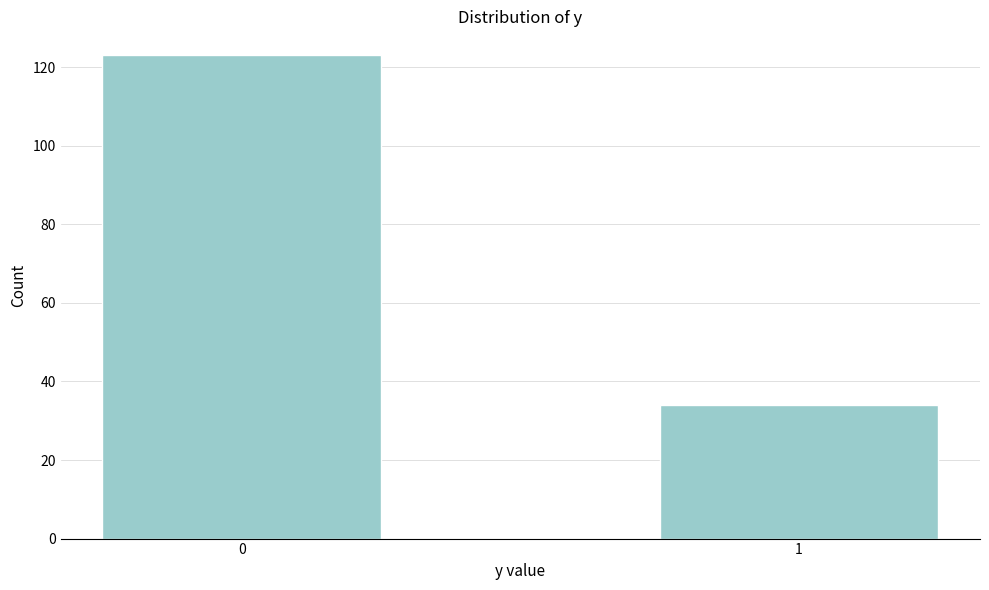

Reading left to right, list all the values displayed in this chart.

123	34